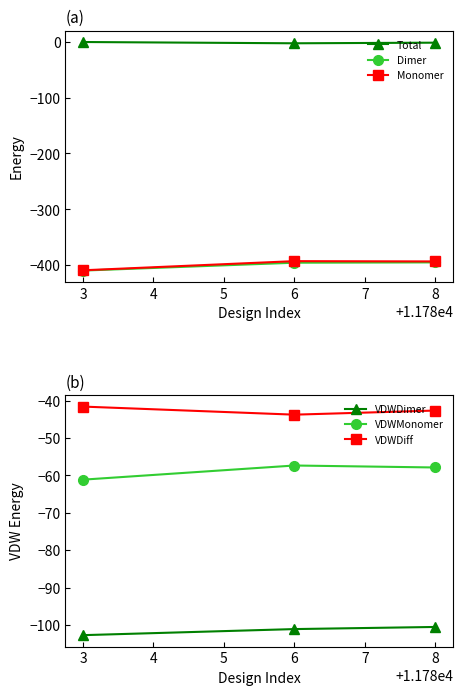

Is the value of Total at 6 greater than the value of Dimer at 3?

Yes